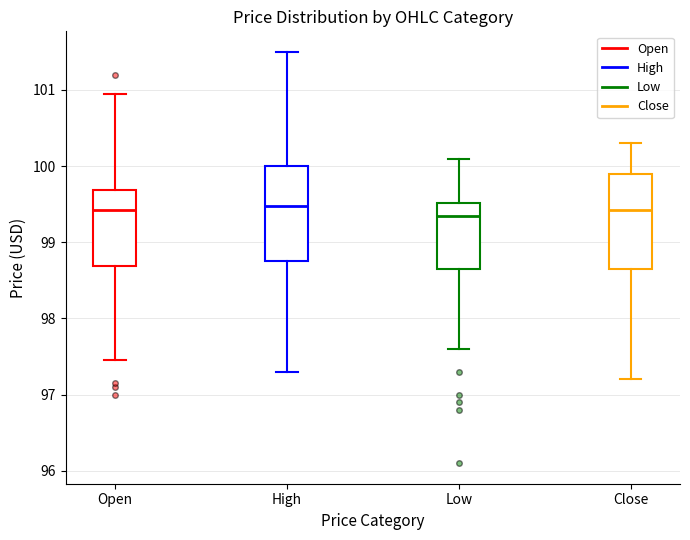

Reading left to right, read every box against the y-axis: the position of its median line, the range the box covers, and the ends of its whiskers. The values are not printed on the chart, so give them approximately, as read against the axis.

Open: median 99.4, box 98.7 to 99.7, whiskers 97.5 to 101.0
High: median 99.5, box 98.8 to 100.0, whiskers 97.3 to 101.5
Low: median 99.4, box 98.7 to 99.5, whiskers 97.6 to 100.1
Close: median 99.4, box 98.7 to 99.9, whiskers 97.2 to 100.3